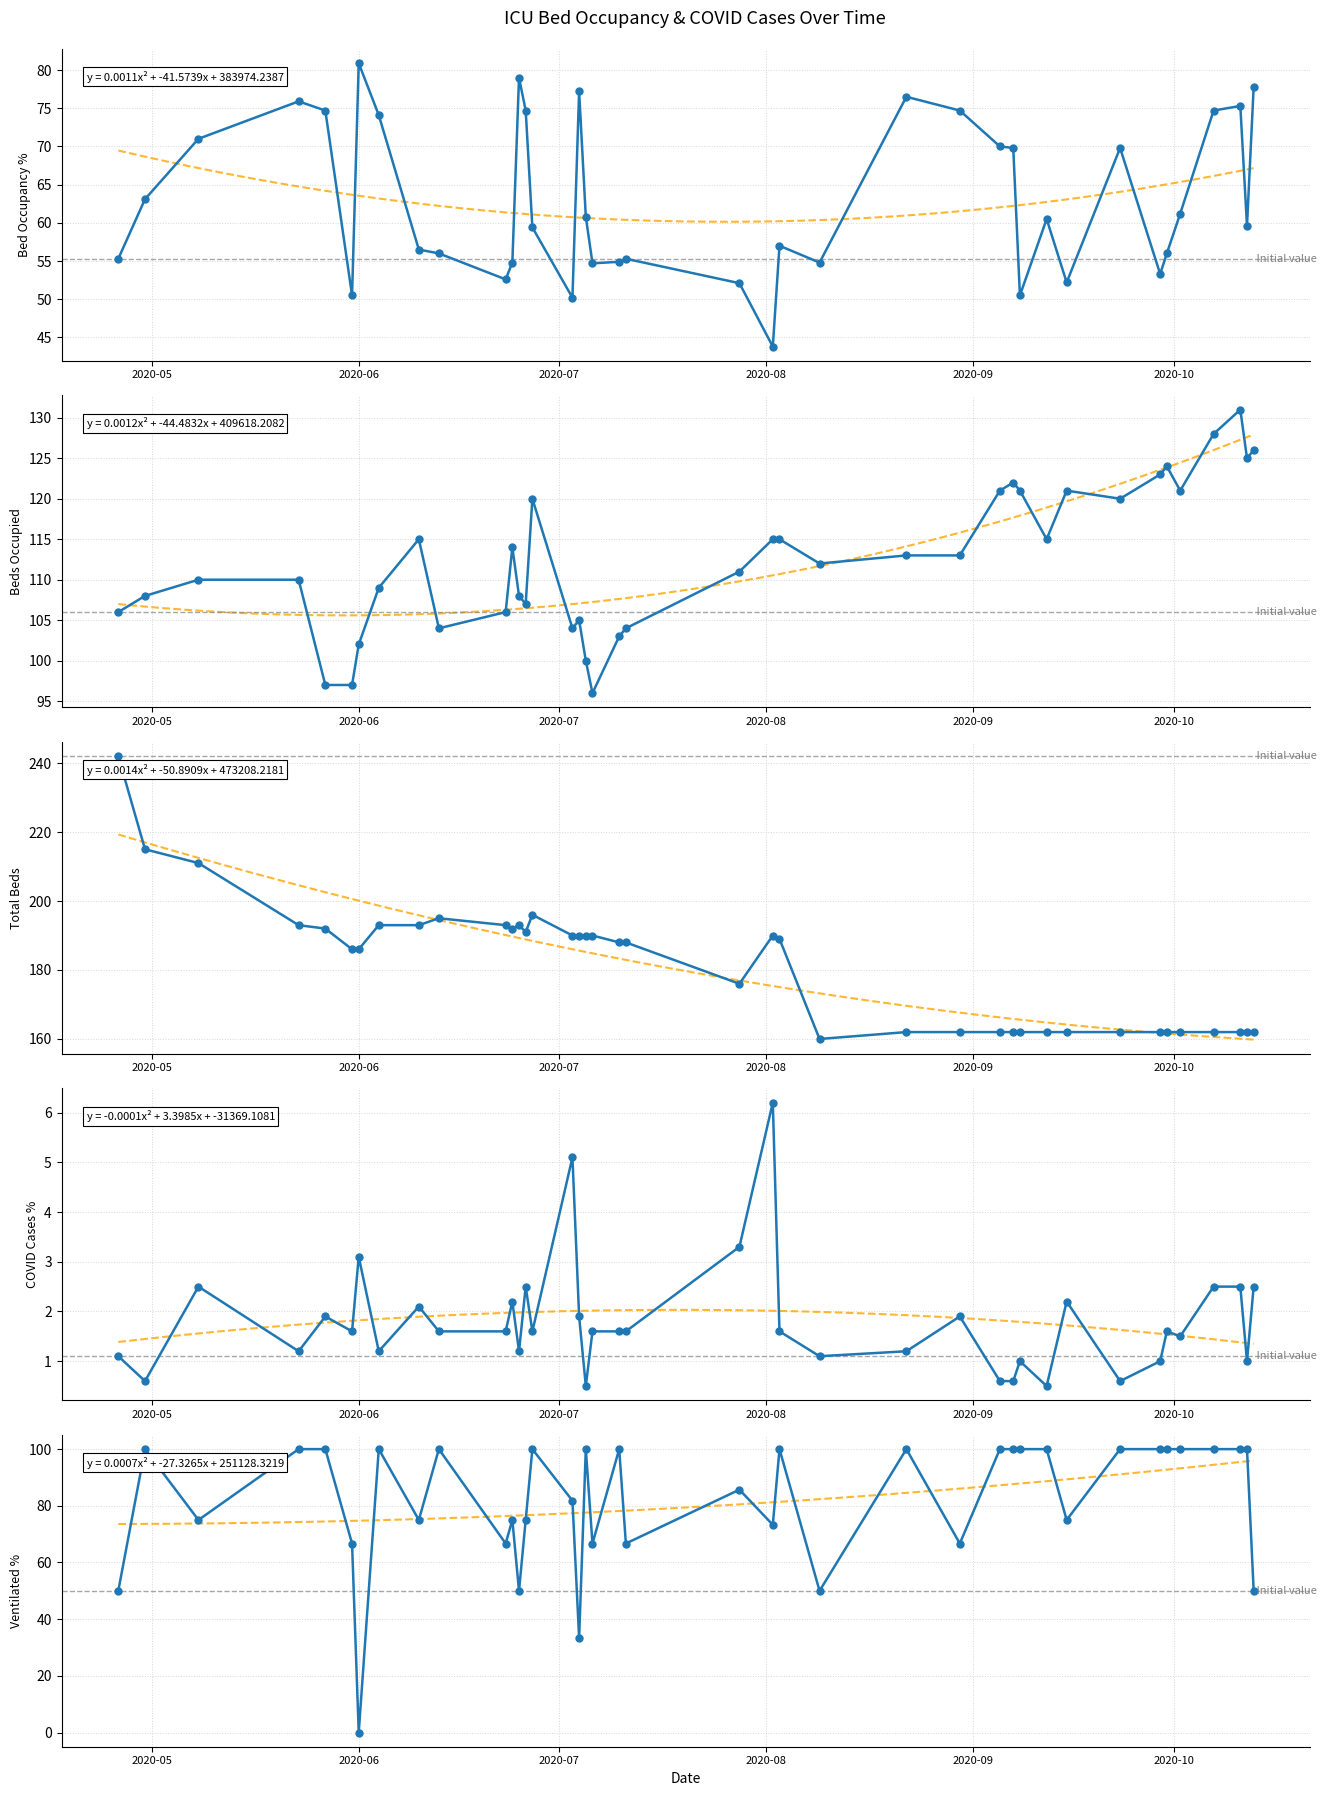

Reading left to right, transcribe all the data shown in this chart.

betten_belegt_proz: 55.3	63.1	71.0	75.9	74.7	50.5	80.9	74.1	56.5	56.0	52.6	54.8	79.0	74.7	59.4	50.2	77.2	60.8	54.7	54.9	55.3	52.1	43.8	57.0	54.8	76.5	74.7	70.0	69.8	50.5	60.5	52.2	69.8	53.3	56.0	61.2	74.7	75.3	59.6	77.8
betten_belegt: 106.0	108.0	110.0	110.0	97.0	97.0	102.0	109.0	115.0	104.0	106.0	114.0	108.0	107.0	120.0	104.0	105.0	100.0	96.0	103.0	104.0	111.0	115.0	115.0	112.0	113.0	113.0	121.0	122.0	121.0	115.0	121.0	120.0	123.0	124.0	121.0	128.0	131.0	125.0	126.0
betten_ges: 242.0	215.0	211.0	193.0	192.0	186.0	186.0	193.0	193.0	195.0	193.0	192.0	193.0	191.0	196.0	190.0	190.0	190.0	190.0	188.0	188.0	176.0	190.0	189.0	160.0	162.0	162.0	162.0	162.0	162.0	162.0	162.0	162.0	162.0	162.0	162.0	162.0	162.0	162.0	162.0
faelle_covid_aktuell_proz: 1.1	0.6	2.5	1.2	1.9	1.6	3.1	1.2	2.1	1.6	1.6	2.2	1.2	2.5	1.6	5.1	1.9	0.5	1.6	1.6	1.6	3.3	6.2	1.6	1.1	1.2	1.9	0.6	0.6	1.0	0.5	2.2	0.6	1.0	1.6	1.5	2.5	2.5	1.0	2.5
faelle_covid_aktuell_beatmet_proz: 50.0	100.0	75.0	100.0	100.0	66.7	0.0	100.0	75.0	100.0	66.7	75.0	50.0	75.0	100.0	81.8	33.3	100.0	66.7	100.0	66.7	85.7	73.3	100.0	50.0	100.0	66.7	100.0	100.0	100.0	100.0	75.0	100.0	100.0	100.0	100.0	100.0	100.0	100.0	50.0